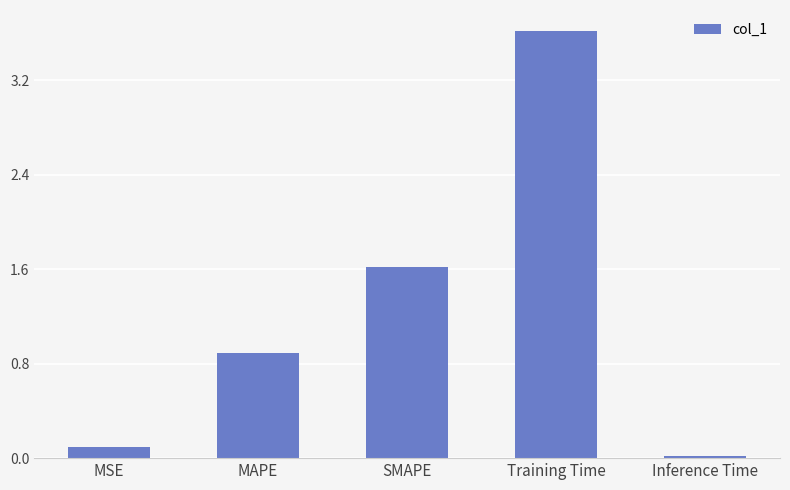

The value at MAPE is 0.9. True or false?

True